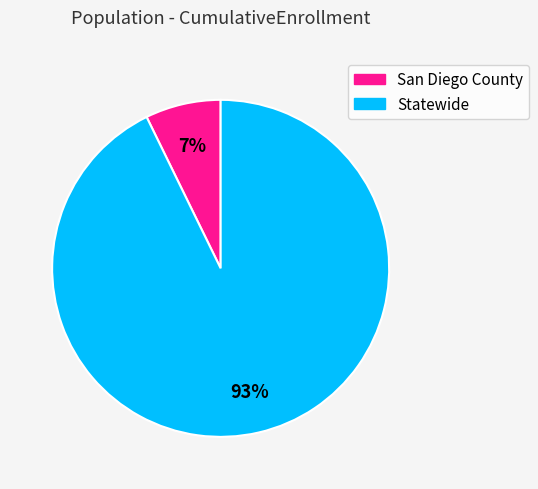

Which category has the smallest portion of the pie?

San Diego County